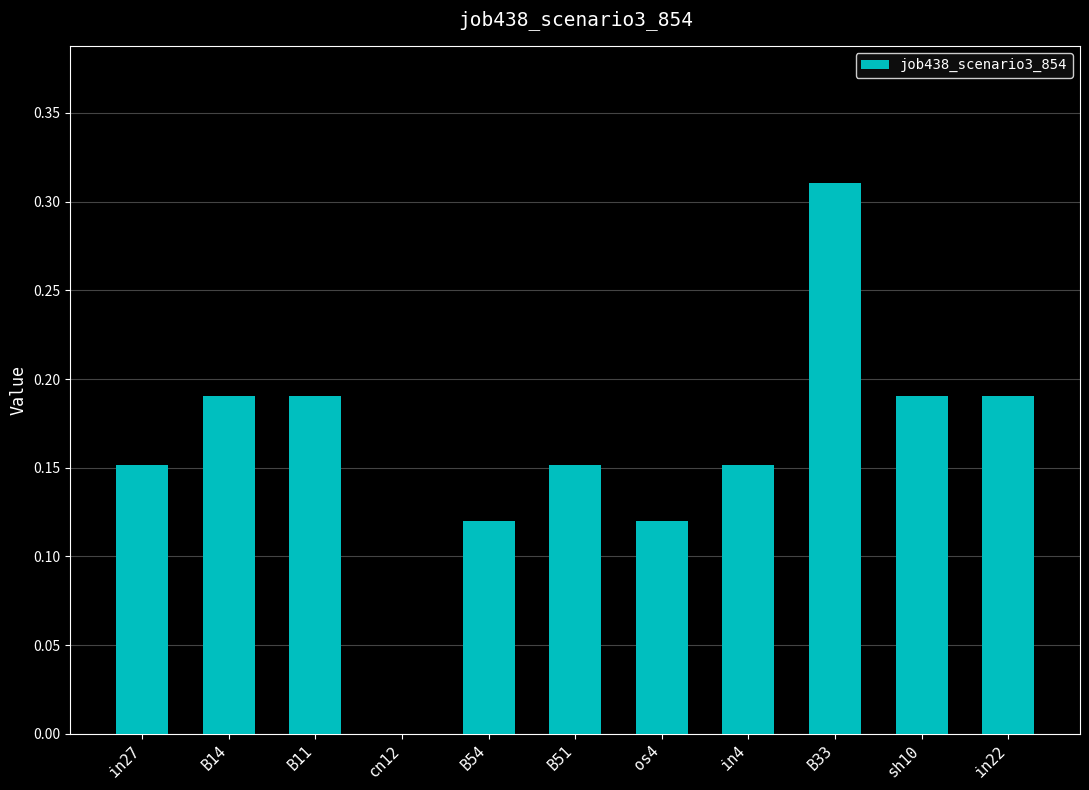

What is the change in value from in4 to B33?

+0.2